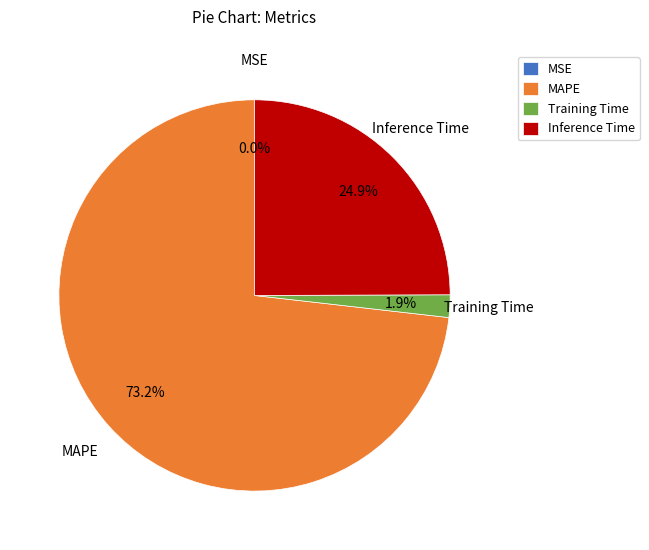

To the nearest percent, what portion does Inference Time represent?

25%